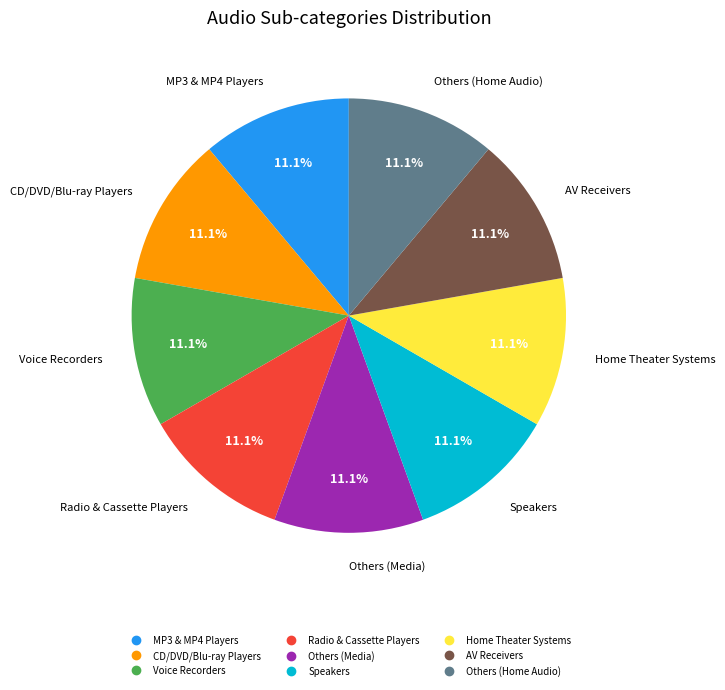

Does any single category account for the majority?

No